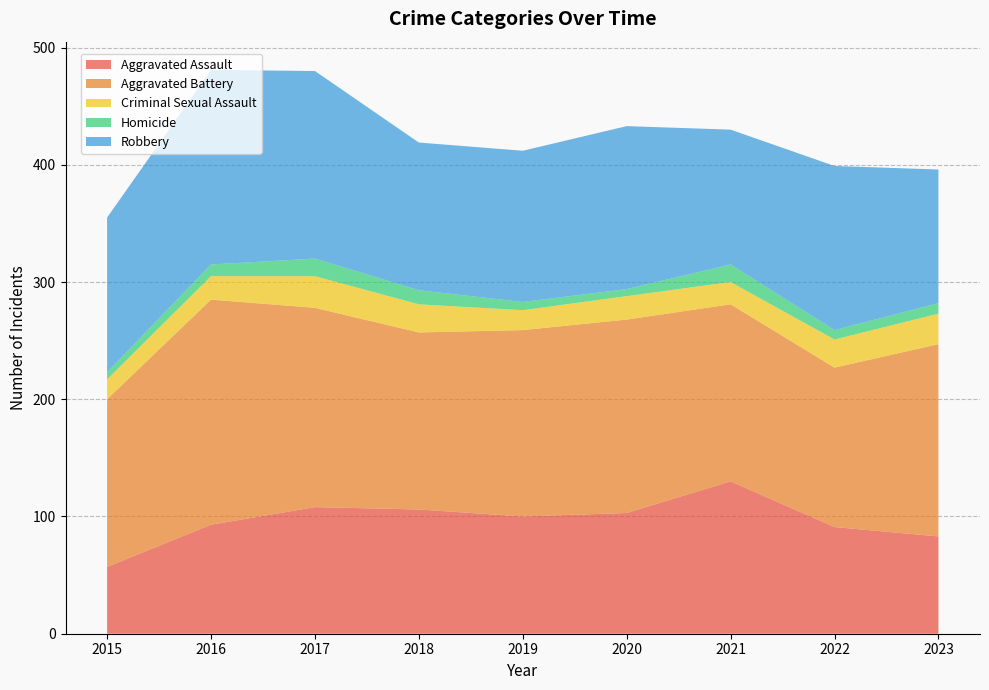

Reading right to left, extract all data points from this chart.

Aggravated Assault: 83	91	130	103	100	106	108	93	57
Aggravated Battery: 164	136	151	165	159	151	170	192	143
Criminal Sexual Assault: 26	24	19	20	17	24	27	20	17
Homicide: 9	8	15	6	7	12	15	10	6
Robbery: 114	140	115	139	129	126	160	166	132